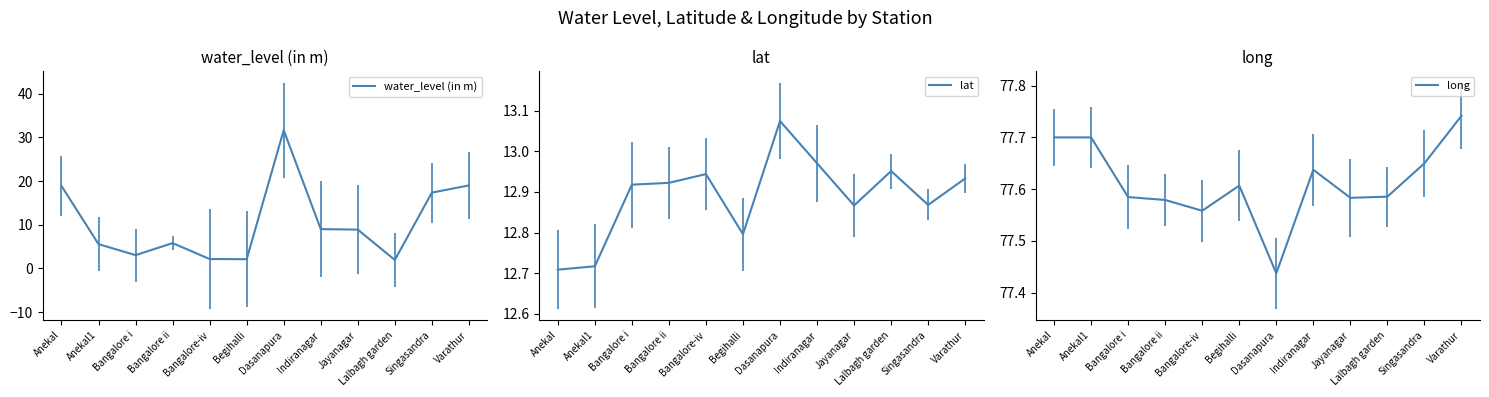

Which has a higher value, Indiranagar or Bangalore i?

Indiranagar